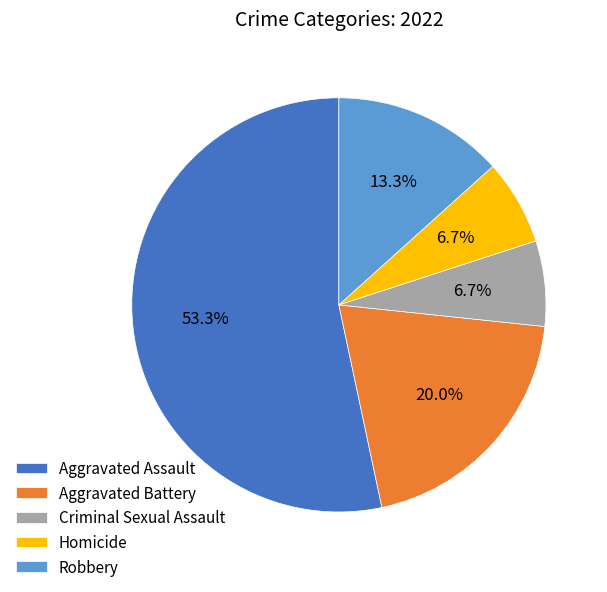

Do Aggravated Battery and Aggravated Assault together represent more than half of the pie?

Yes